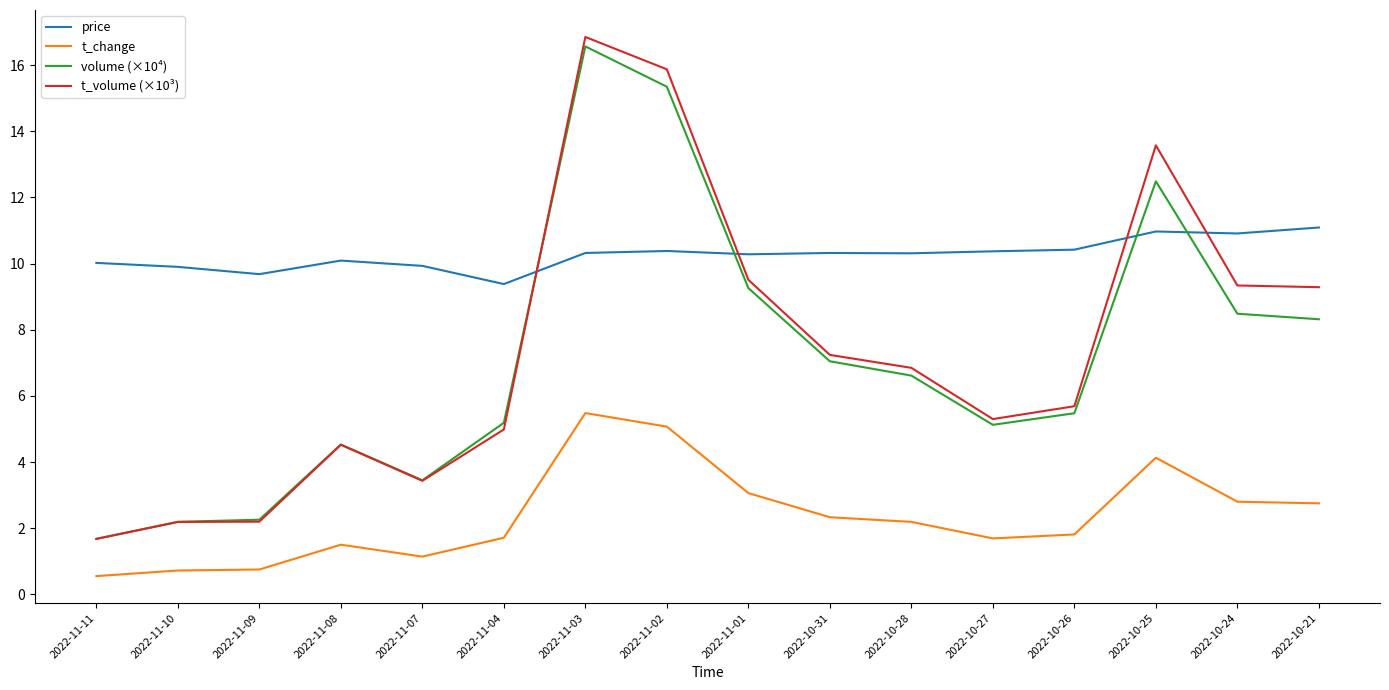

True or false: t_volume (×10³) has more than 0 points higher than both neighbors.

True